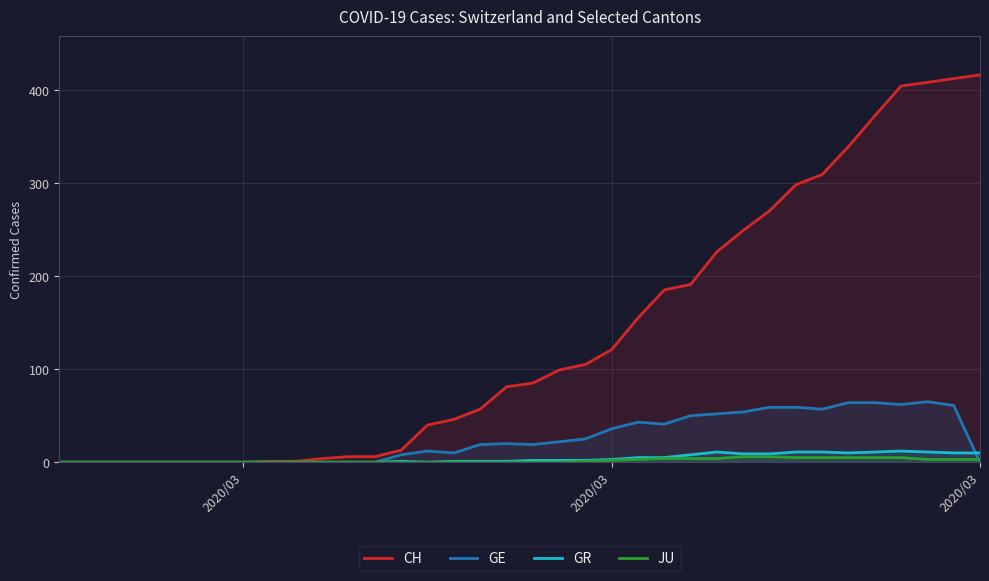

Does the chart display data point markers on the line(s)?

No